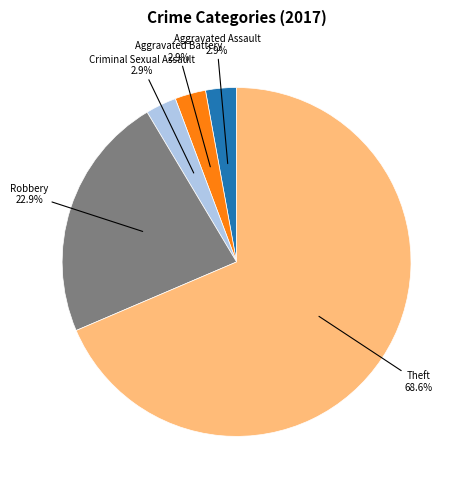

To the nearest percent, what is the average slice percentage?

20%